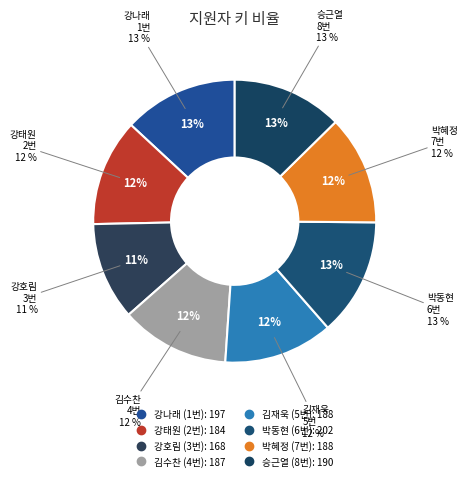

Does 4번 represent more than half of the total?

No